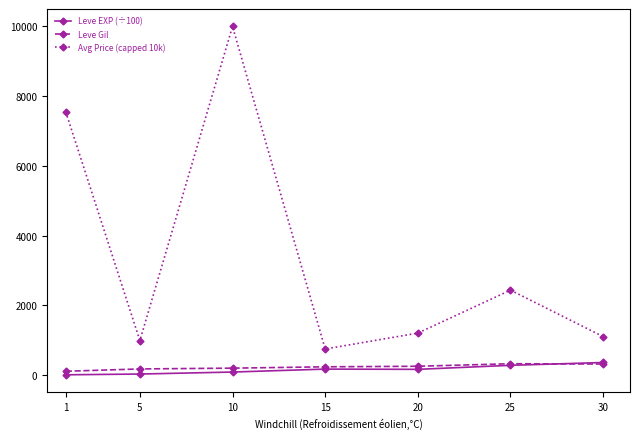

Which series has the largest range (max minus min)?

Avg Price (capped 10k)